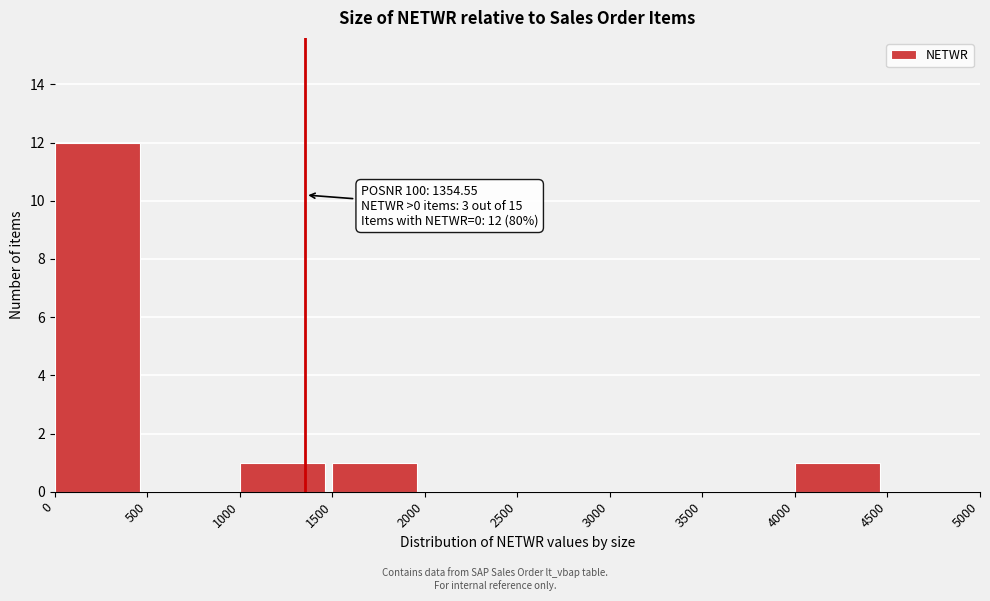

Which range on the x-axis has the tallest bar?

0 to 500